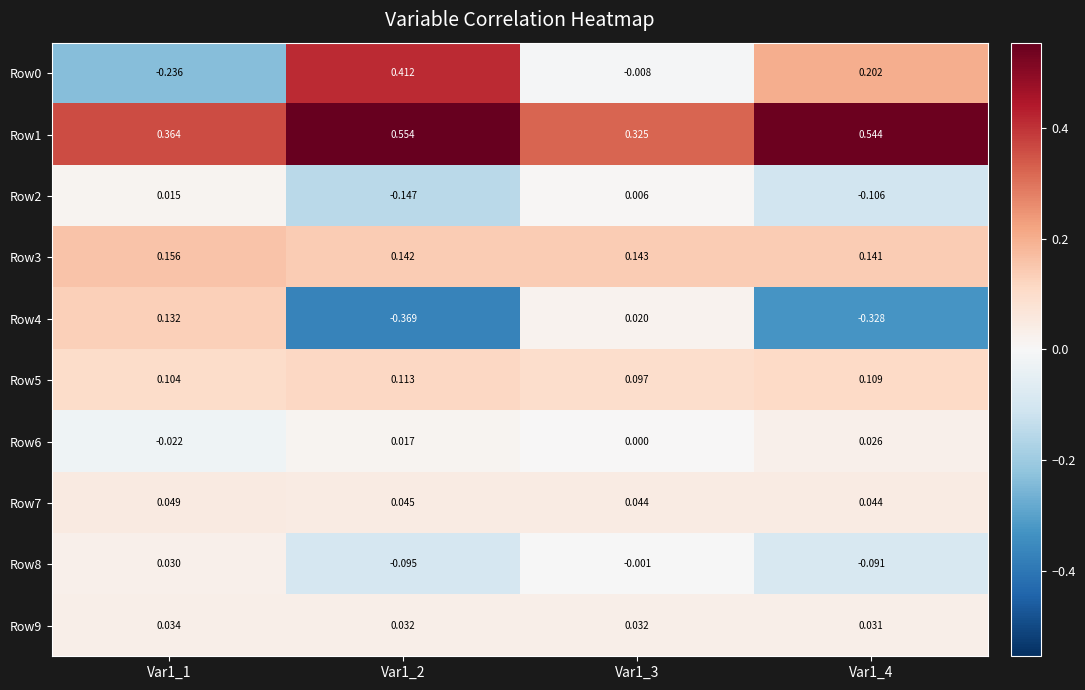

Is the value of Row6 at Var1_3 greater than the value of Row5 at Var1_1?

No